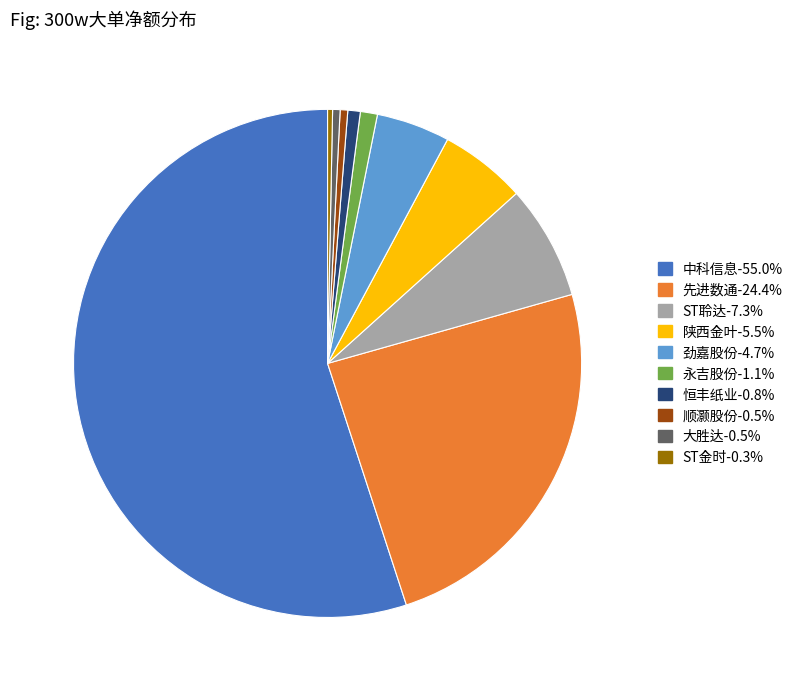

True or false: ST金时 accounts for 12% of the total.

False